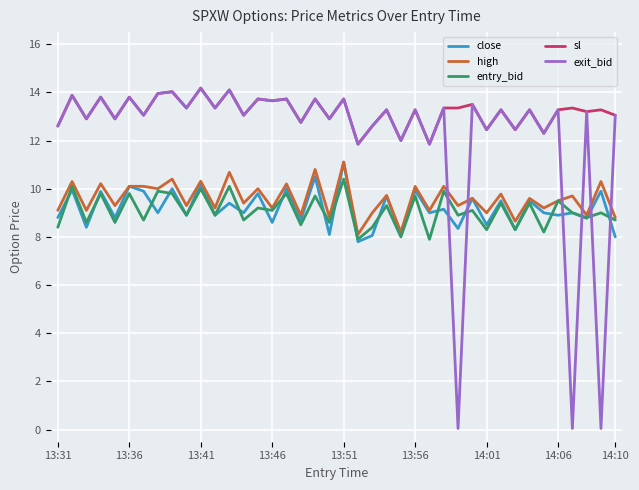

What is the greatest value displayed?

14.2